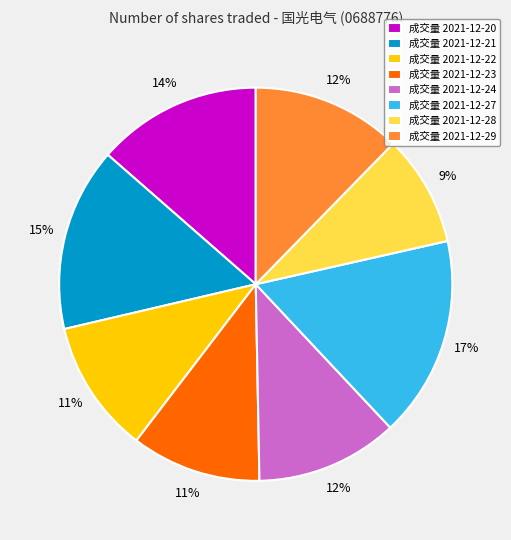

Combined, do 成交量 2021-12-28 and 成交量 2021-12-20 account for over 50%?

No